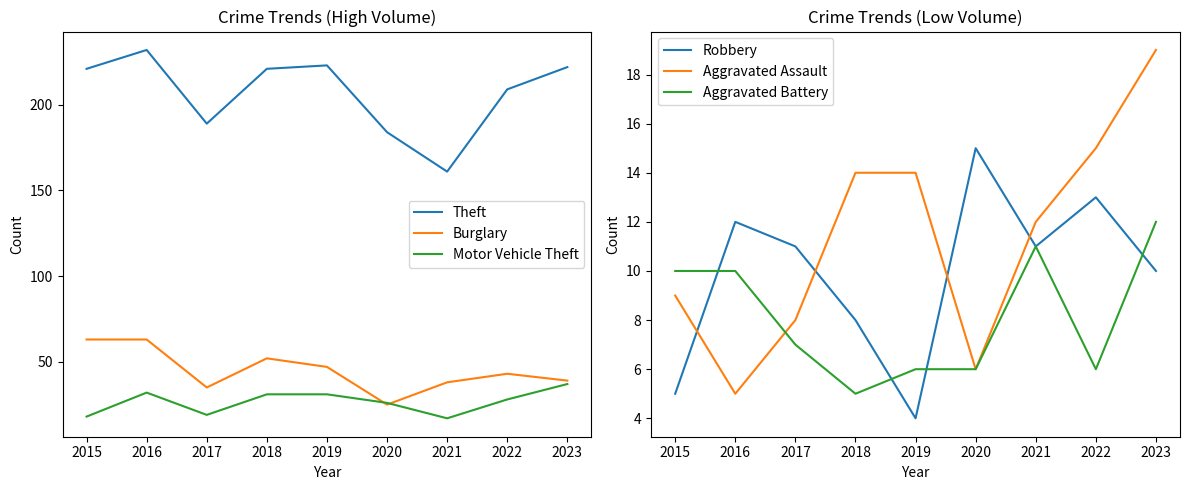

Reading left to right, transcribe all the data shown in this chart.

Theft: 2015=221	2016=232	2017=189	2018=221	2019=223	2020=184	2021=161	2022=209	2023=222
Burglary: 2015=63	2016=63	2017=35	2018=52	2019=47	2020=25	2021=38	2022=43	2023=39
Motor Vehicle Theft: 2015=18	2016=32	2017=19	2018=31	2019=31	2020=26	2021=17	2022=28	2023=37
Robbery: 2015=5	2016=12	2017=11	2018=8	2019=4	2020=15	2021=11	2022=13	2023=10
Aggravated Assault: 2015=9	2016=5	2017=8	2018=14	2019=14	2020=6	2021=12	2022=15	2023=19
Aggravated Battery: 2015=10	2016=10	2017=7	2018=5	2019=6	2020=6	2021=11	2022=6	2023=12